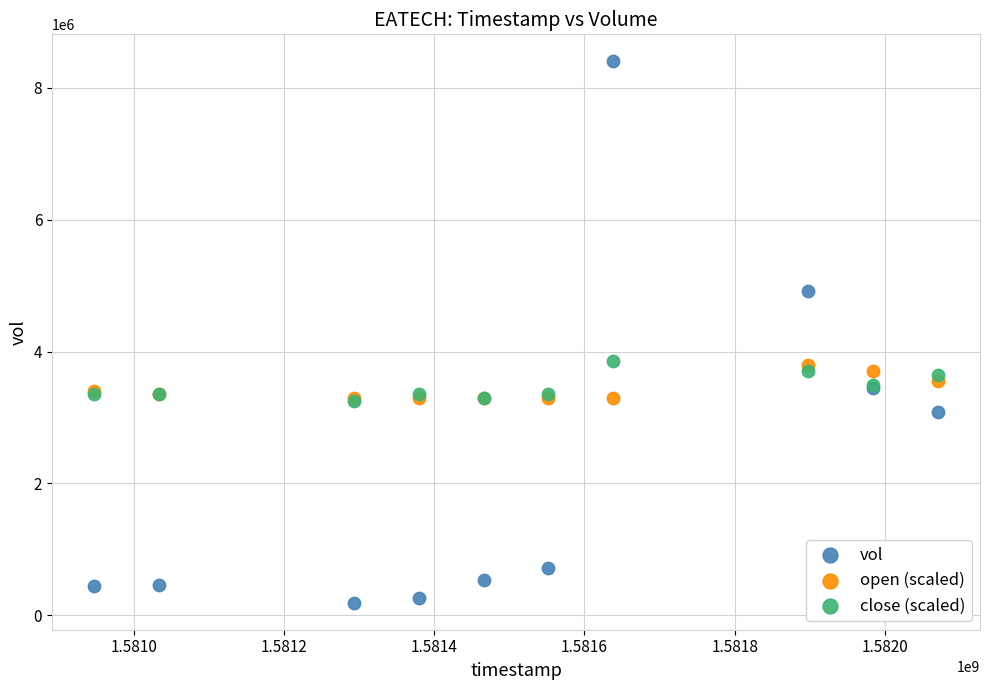

Which series has the largest Y range (max minus min)?

vol